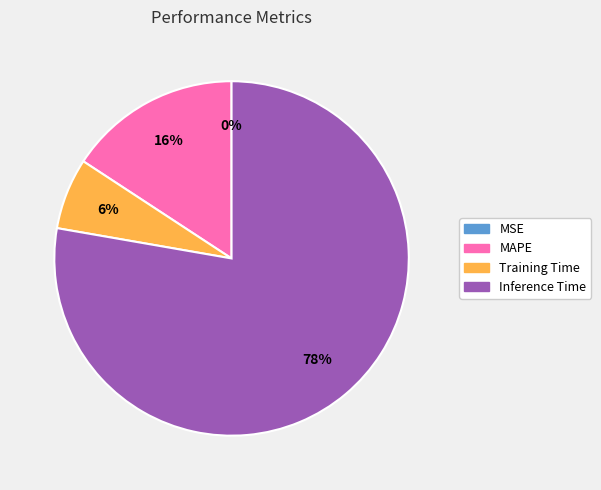

Which category has the biggest portion of the pie?

Inference Time